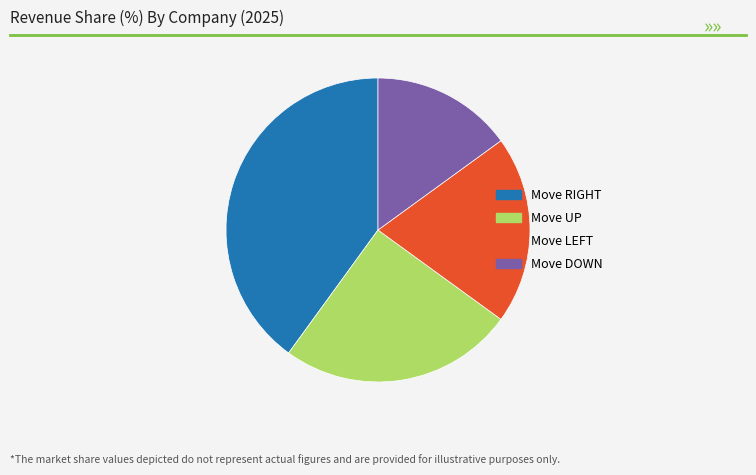

Which category has the smallest portion of the pie?

Move DOWN